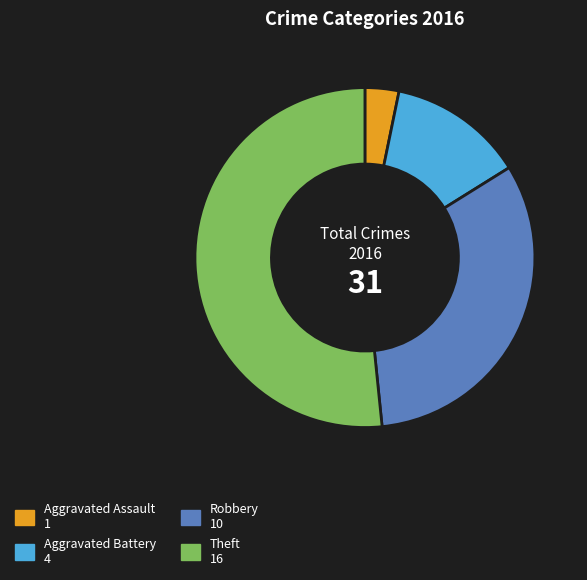

Which category has the biggest portion of the pie?

Theft